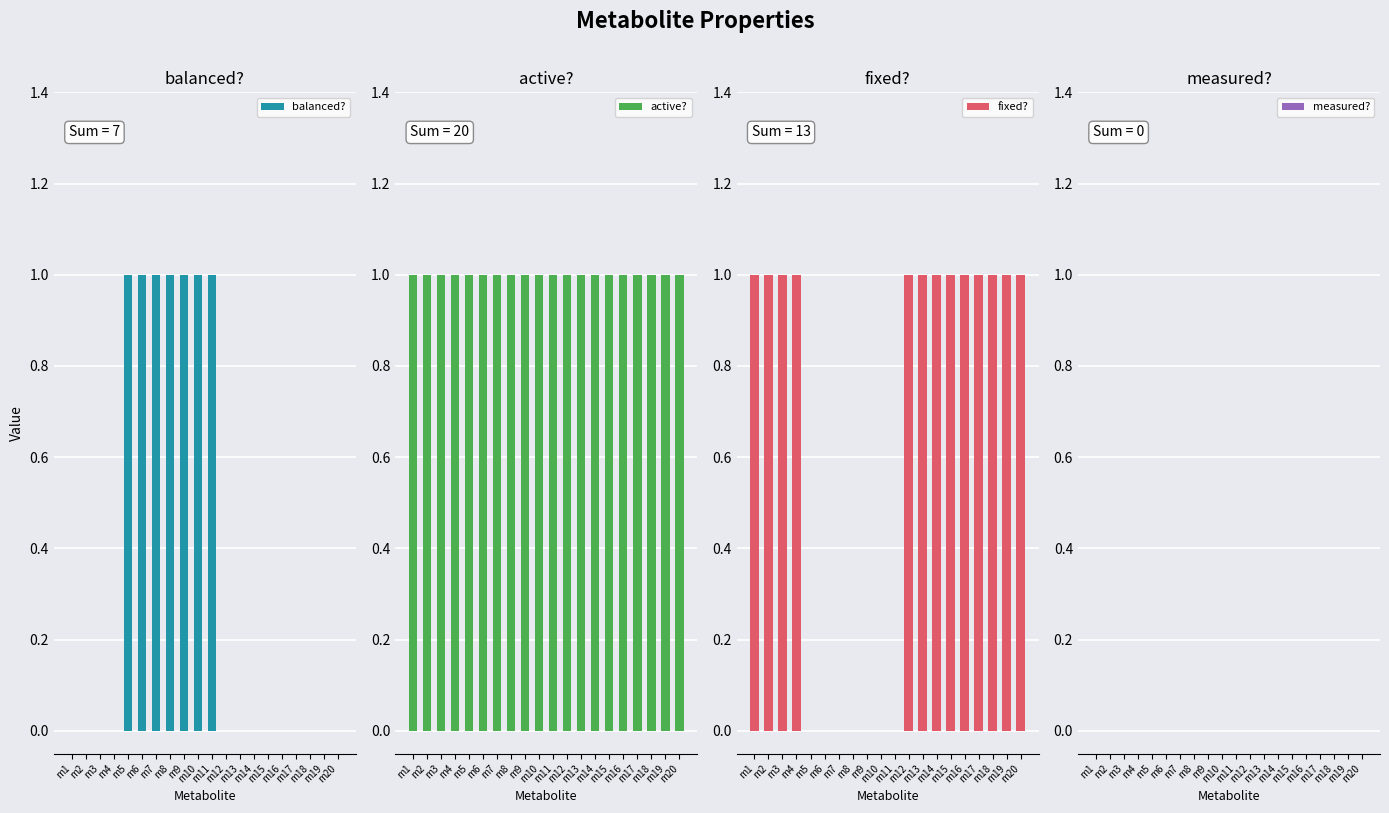

Reading right to left, list all the values displayed in this chart.

balanced?: 0	0	0	0	0	0	0	0	0	1	1	1	1	1	1	1	0	0	0	0
active?: 1	1	1	1	1	1	1	1	1	1	1	1	1	1	1	1	1	1	1	1
fixed?: 1	1	1	1	1	1	1	1	1	0	0	0	0	0	0	0	1	1	1	1
measured?: 0	0	0	0	0	0	0	0	0	0	0	0	0	0	0	0	0	0	0	0